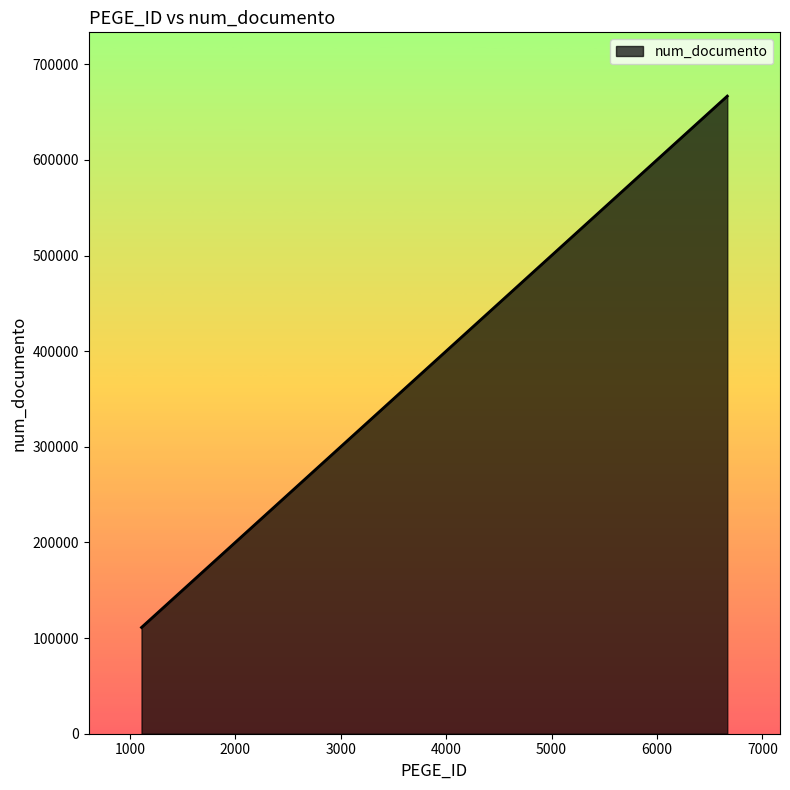

Reading right to left, transcribe all the data shown in this chart.

666666	555555	444444	333333	222222	111111